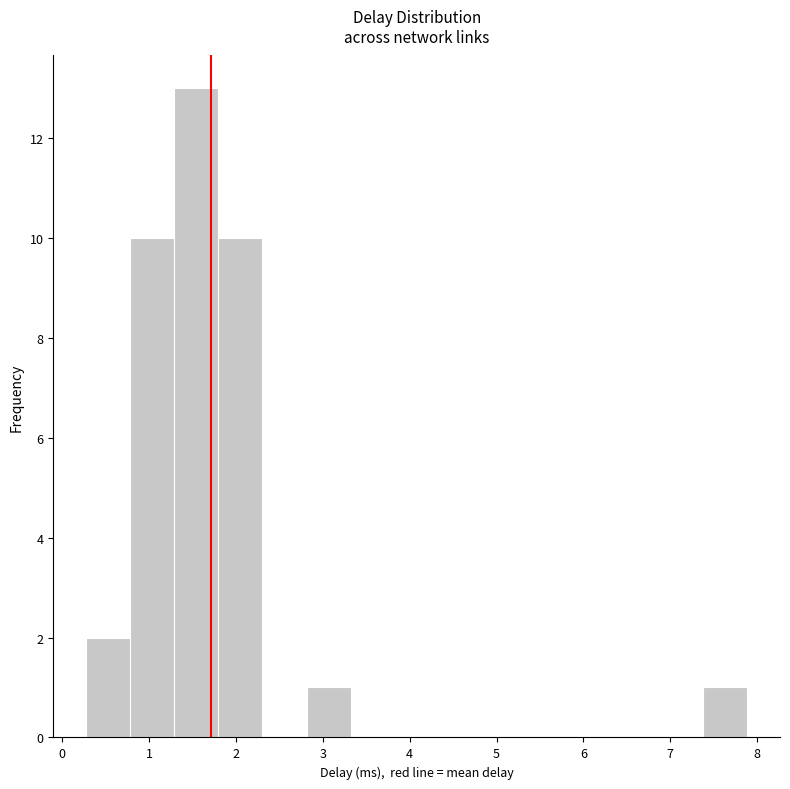

What is the height of the bar covering 0.8 to 1.3 on the x-axis? Neither the bar edges nor the heights are printed on the chart, so give them approximately, as read against the axes.

10